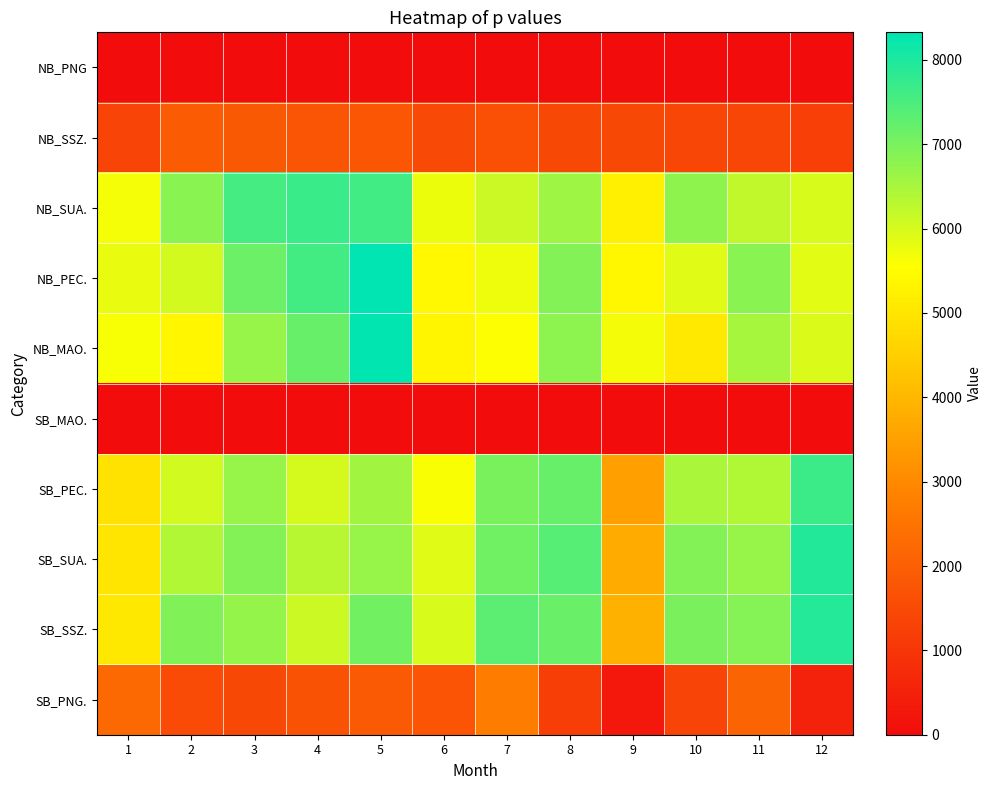

Reading left to right, extract all data points from this chart.

NB_PNG: 1=0	2=0	3=0	4=0	5=0	6=0	7=0	8=0	9=0	10=0	11=0	12=0
NB_SSZ.: 1=1361	2=1942	3=1859	4=1766	5=1801	6=1469	7=1633	8=1449	9=1447	10=1397	11=1403	12=1239
NB_SUA.: 1=5650	2=6829	3=7575	4=7690	5=7601	6=5749	7=6122	8=6598	9=5211	10=6753	11=6220	12=5981
NB_PEC.: 1=5785	2=6022	3=7156	4=7580	5=8327	6=5400	7=5735	8=6902	9=5389	10=5880	11=6821	12=5866
NB_MAO.: 1=5616	2=5365	3=6672	4=7198	5=8297	6=5338	7=5566	8=6791	9=5670	10=5086	11=6518	12=5940
SB_MAO.: 1=0	2=0	3=0	4=0	5=0	6=0	7=0	8=0	9=0	10=0	11=0	12=0
SB_PEC.: 1=4924	2=6057	3=6672	4=6008	5=6555	6=5602	7=7008	8=7179	9=3508	10=6466	11=6407	12=7671
SB_SUA.: 1=4981	2=6386	3=6884	4=6328	5=6677	6=5882	7=7099	8=7378	9=3727	10=6897	11=6683	12=7941
SB_SSZ.: 1=5072	2=6917	3=6693	4=6108	5=7077	6=5984	7=7320	8=7164	9=3867	10=6978	11=6868	12=7931
SB_PNG.: 1=2243	2=1524	3=1433	4=1700	5=1879	6=1726	7=2737	8=1207	9=302	10=1363	11=2129	12=523